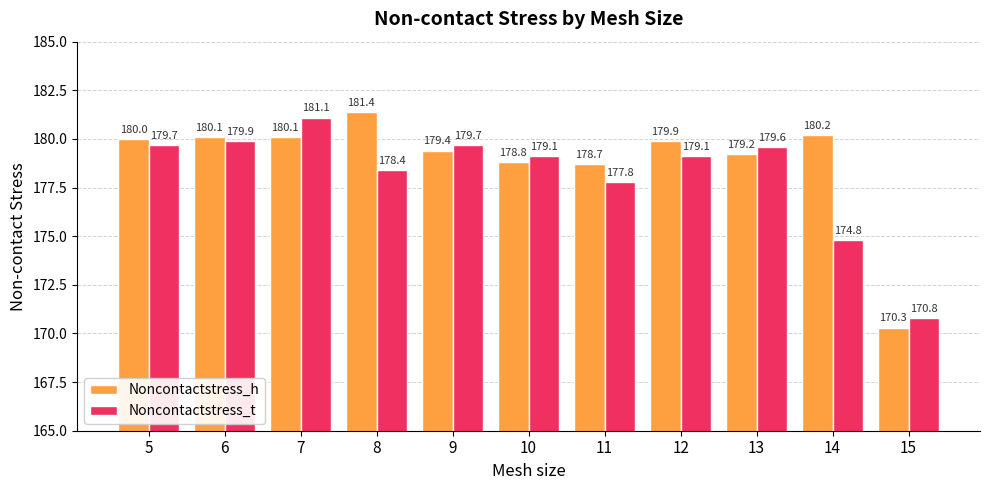

Reading right to left, list all the values displayed in this chart.

Noncontactstress_h: 15=170.3	14=180.2	13=179.2	12=179.9	11=178.7	10=178.8	9=179.4	8=181.4	7=180.1	6=180.1	5=180.0
Noncontactstress_t: 15=170.8	14=174.8	13=179.6	12=179.1	11=177.8	10=179.1	9=179.7	8=178.4	7=181.1	6=179.9	5=179.7